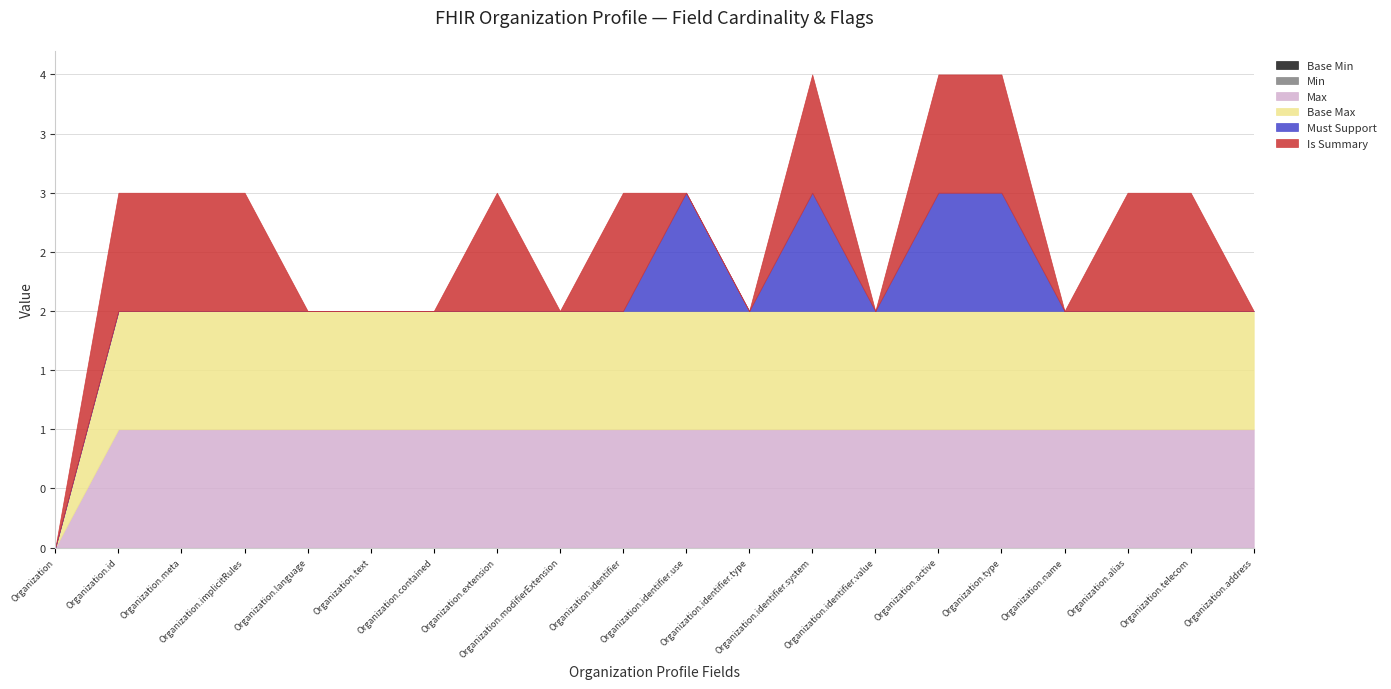

The value of Must Support at Organization.implicitRules is 0. True or false?

True